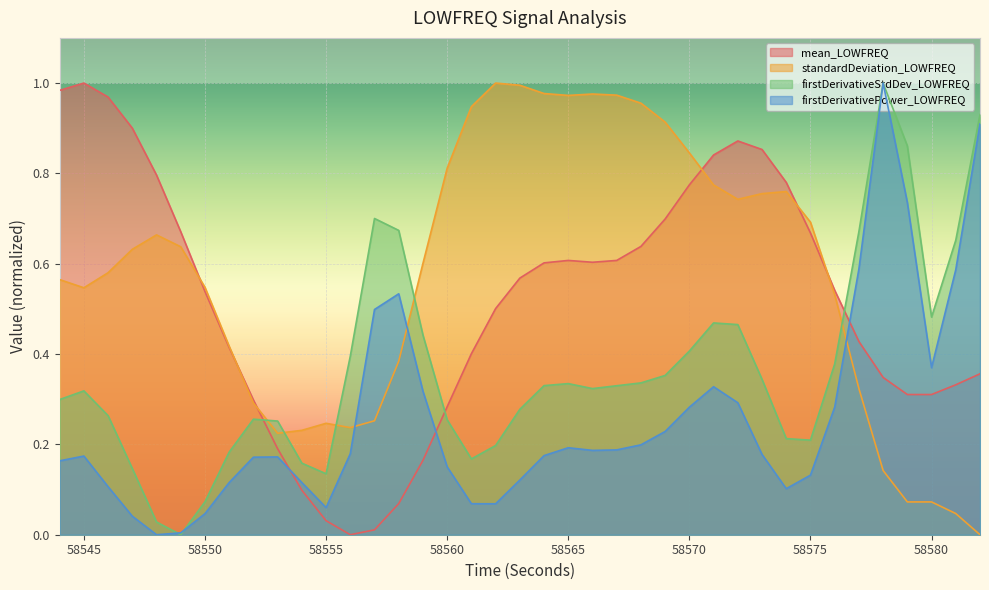

Which category has the lowest value in the mean_LOWFREQ series?

58556